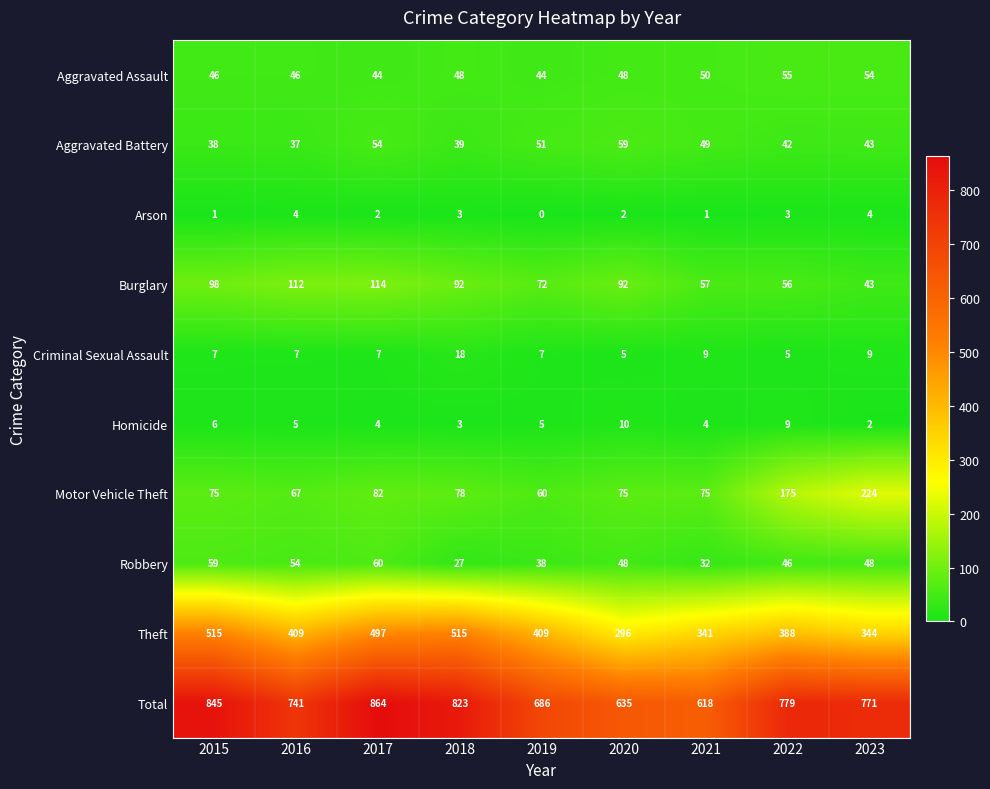

At which category is the sum across all series the highest?

2017